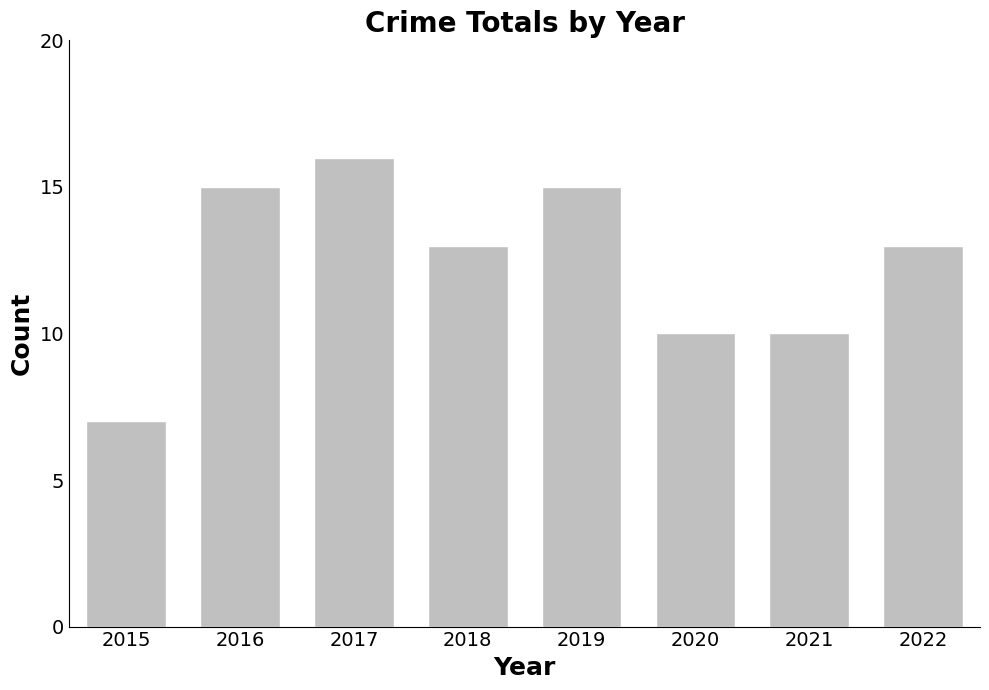

Approximately how many times larger is the value at 2018 compared to 2022?

1.0